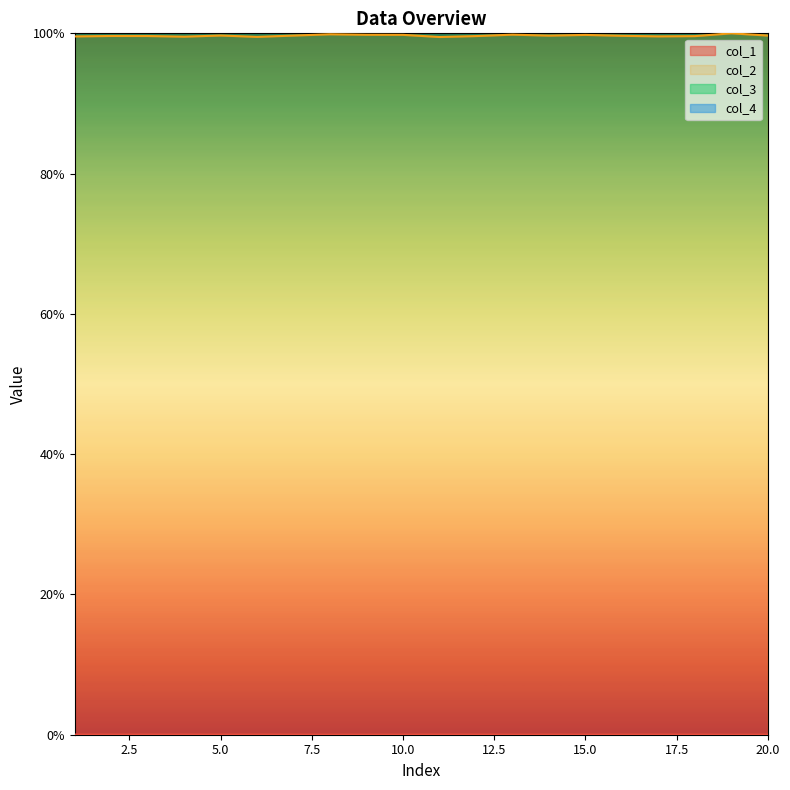

True or false: col_2 and col_1 cross at least once.

False